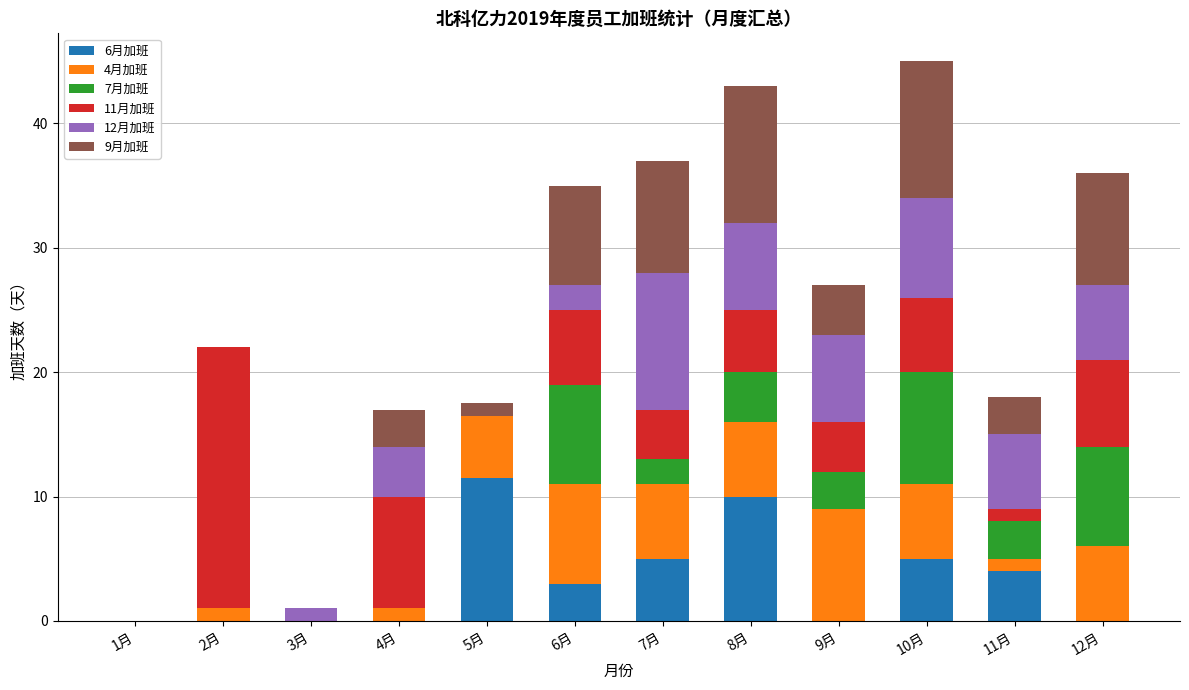

How many data points does each series have?

12